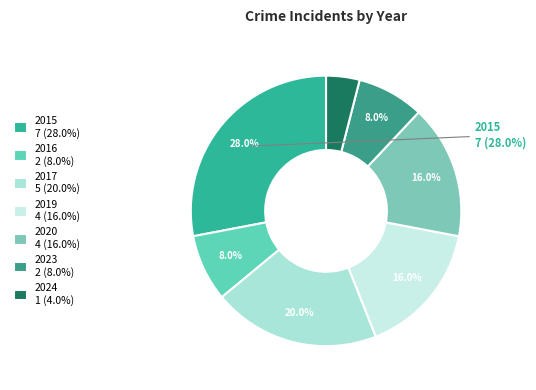

To the nearest percent, what is the difference between the largest and smallest slice percentages?

24%